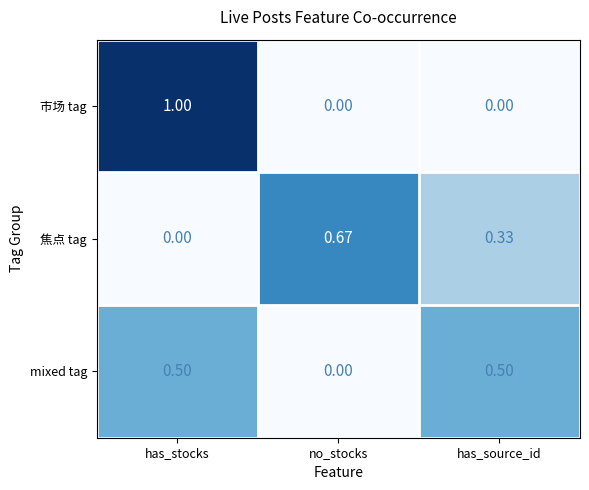

What is the difference between the highest and lowest values at has_stocks?

1.0